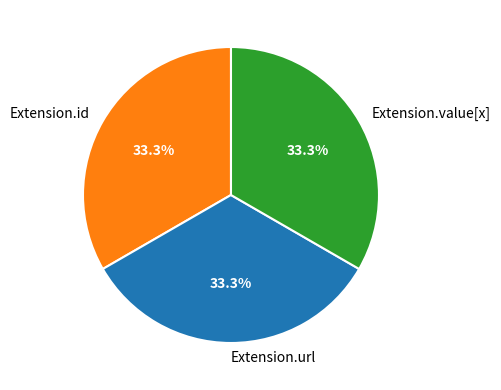

Is it true that Extension.value[x] is 1% of the pie?

False